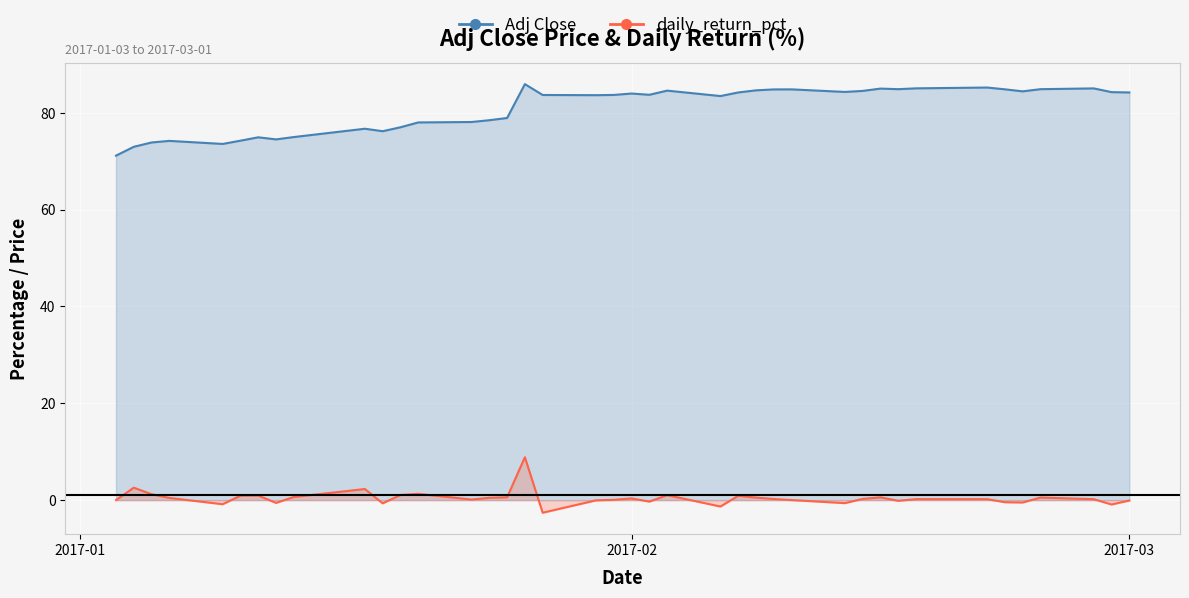

Between 2017-01-05 and 2017-02-06, which is larger?

2017-02-06